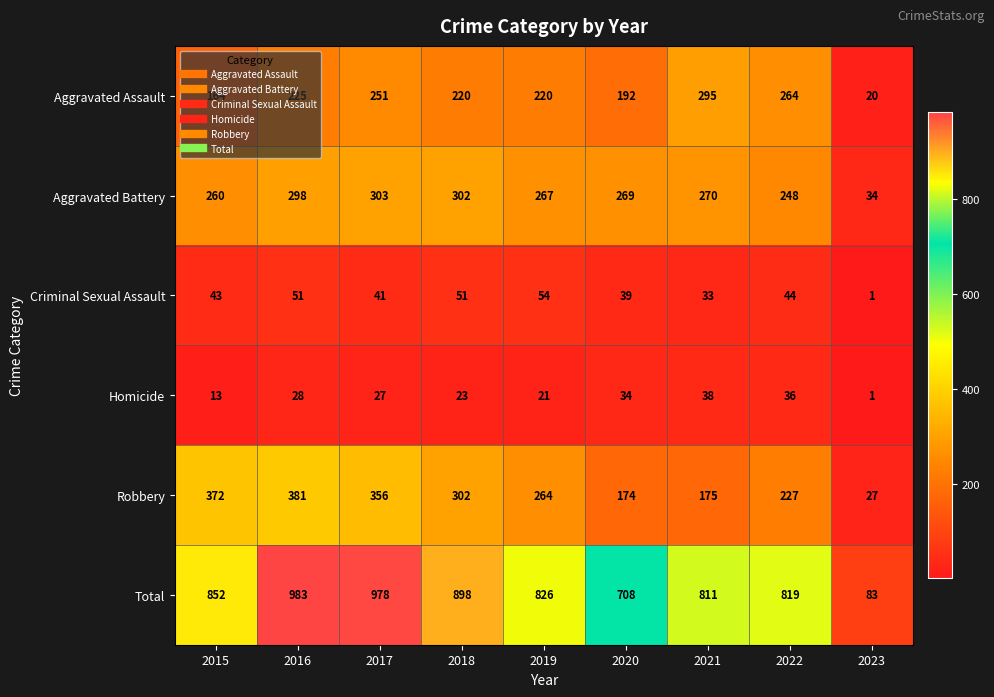

Which series has the largest total across all categories?

Total